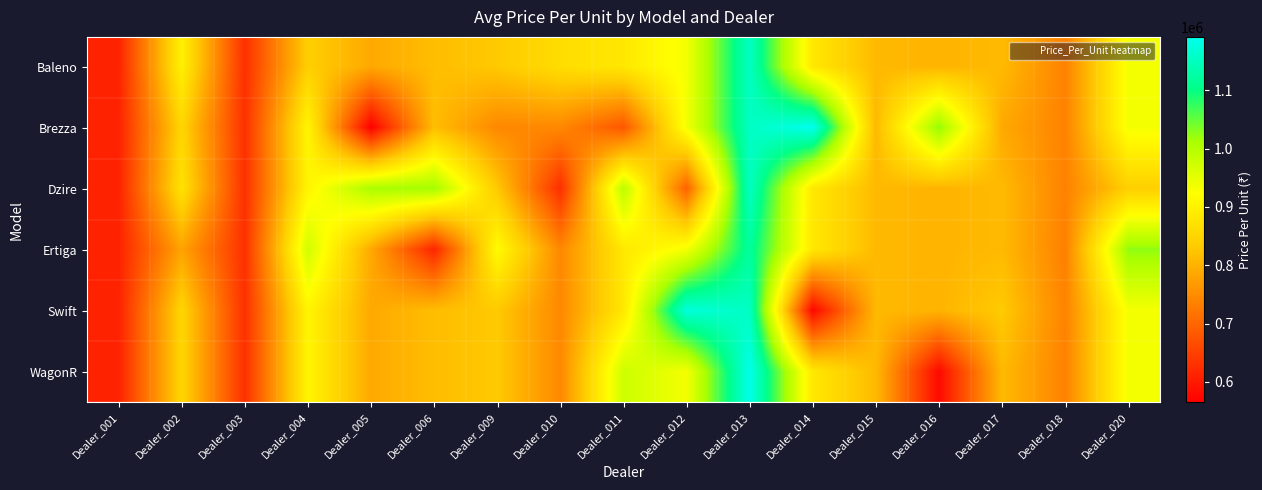

Reading left to right, transcribe all the data shown in this chart.

Baleno: Dealer_001=610661.0	Dealer_002=897960.0	Dealer_003=628391.0	Dealer_004=839482.0	Dealer_005=787899.0	Dealer_006=814827.0	Dealer_009=830947.3	Dealer_010=863845.0	Dealer_011=883253.0	Dealer_012=934338.3	Dealer_013=1153618.5	Dealer_014=883386.5	Dealer_015=809031.0	Dealer_016=802297.0	Dealer_017=810310.8	Dealer_018=736259.5	Dealer_020=933654.8
Brezza: Dealer_001=610661.0	Dealer_002=850500.3	Dealer_003=628391.0	Dealer_004=905803.0	Dealer_005=565183.0	Dealer_006=814827.0	Dealer_009=744465.0	Dealer_010=745115.0	Dealer_011=679065.0	Dealer_012=934338.3	Dealer_013=1153618.5	Dealer_014=1191298.0	Dealer_015=809031.0	Dealer_016=1026195.0	Dealer_017=788248.0	Dealer_018=736259.5	Dealer_020=933654.8
Dzire: Dealer_001=610661.0	Dealer_002=872567.0	Dealer_003=628391.0	Dealer_004=905803.0	Dealer_005=1010615.0	Dealer_006=1015870.0	Dealer_009=830947.3	Dealer_010=626385.0	Dealer_011=994941.0	Dealer_012=694408.7	Dealer_013=1153618.5	Dealer_014=883386.5	Dealer_015=809031.0	Dealer_016=802297.0	Dealer_017=810310.8	Dealer_018=736259.5	Dealer_020=841035.5
Ertiga: Dealer_001=610661.0	Dealer_002=780974.0	Dealer_003=628391.0	Dealer_004=972124.0	Dealer_005=787899.0	Dealer_006=613784.0	Dealer_009=917429.7	Dealer_010=745115.0	Dealer_011=883253.0	Dealer_012=934338.3	Dealer_013=1119648.0	Dealer_014=883386.5	Dealer_015=809031.0	Dealer_016=802297.0	Dealer_017=810310.8	Dealer_018=734245.0	Dealer_020=1026274.0
Swift: Dealer_001=610661.0	Dealer_002=850500.3	Dealer_003=628391.0	Dealer_004=905803.0	Dealer_005=787899.0	Dealer_006=814827.0	Dealer_009=830947.3	Dealer_010=745115.0	Dealer_011=883253.0	Dealer_012=1174268.0	Dealer_013=1153618.5	Dealer_014=575475.0	Dealer_015=809031.0	Dealer_016=802297.0	Dealer_017=832373.5	Dealer_018=738274.0	Dealer_020=933654.8
WagonR: Dealer_001=610661.0	Dealer_002=850500.3	Dealer_003=628391.0	Dealer_004=905803.0	Dealer_005=787899.0	Dealer_006=814827.0	Dealer_009=830947.3	Dealer_010=745115.0	Dealer_011=975753.0	Dealer_012=934338.3	Dealer_013=1187589.0	Dealer_014=883386.5	Dealer_015=809031.0	Dealer_016=578399.0	Dealer_017=810310.8	Dealer_018=736259.5	Dealer_020=933654.8